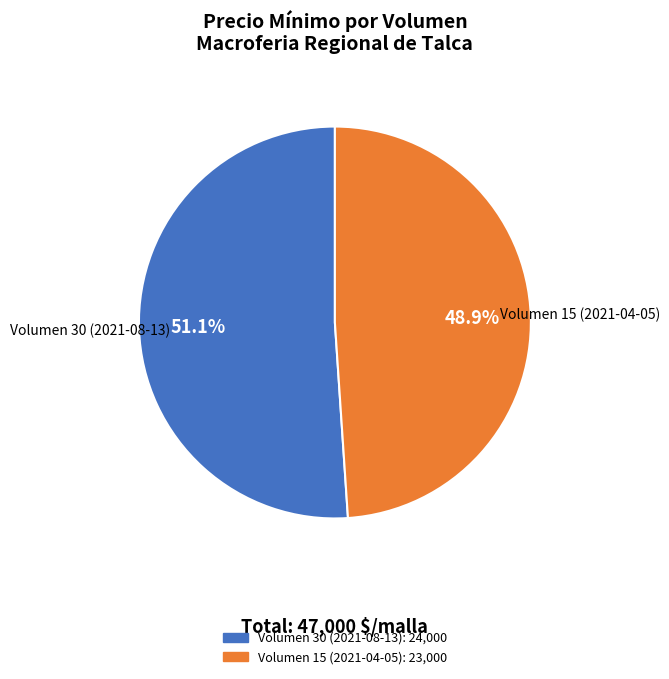

What is the largest slice in the pie chart?

Volumen 30 (2021-08-13)